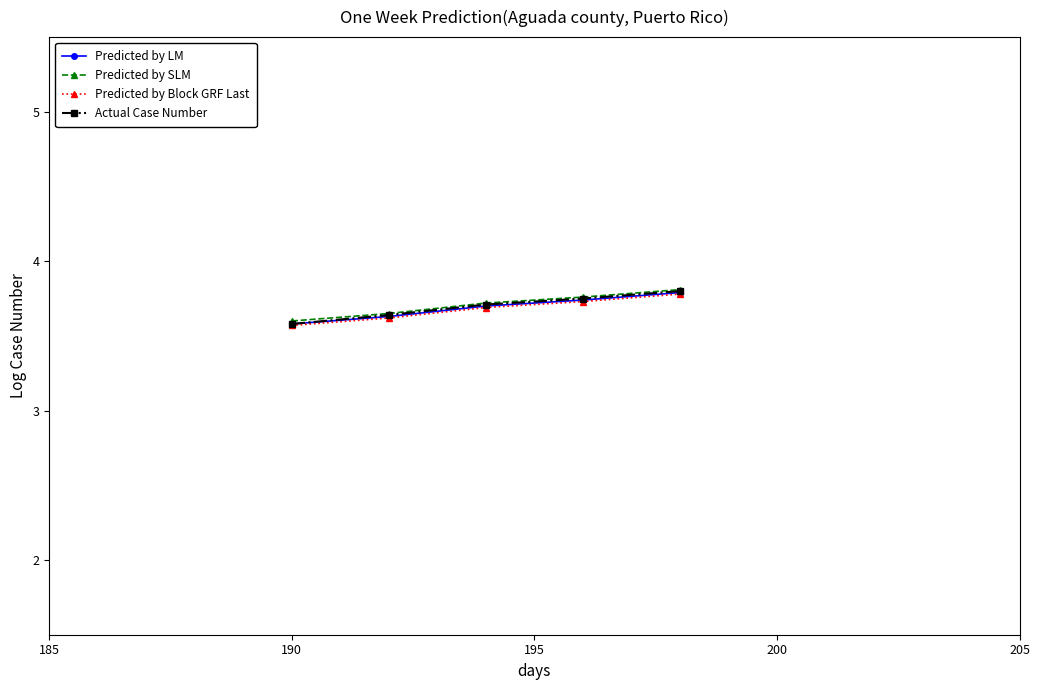

True or false: Predicted by LM has more than 2 interior local peaks.

False